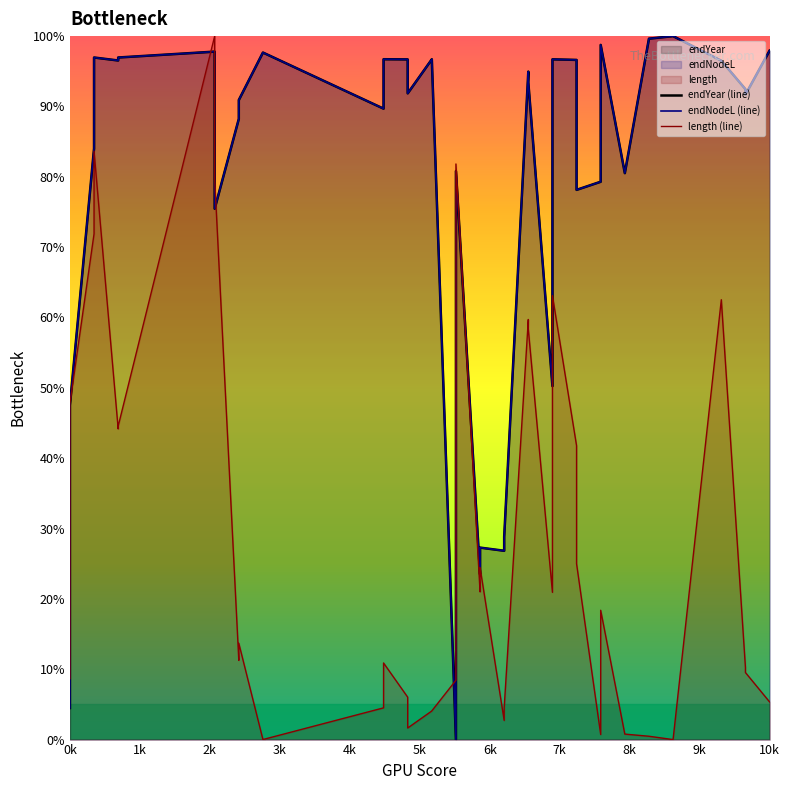

Is the value of endYear (line) at 11 greater than the value of length (line) at 36?

Yes